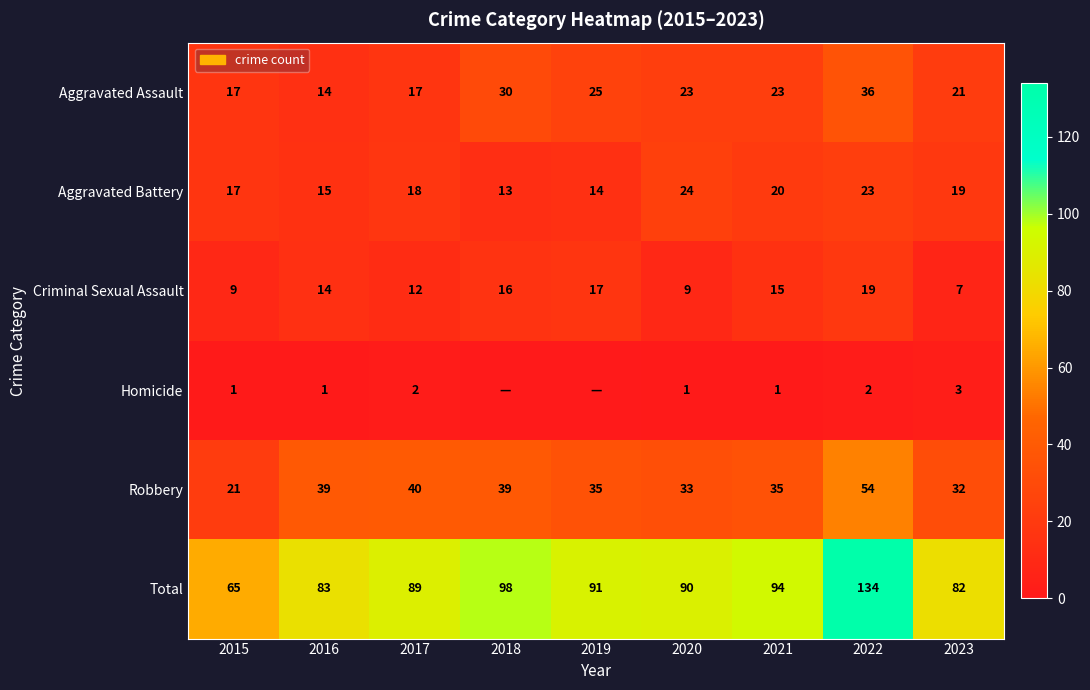

At which label does Robbery first exceed 35?

2016